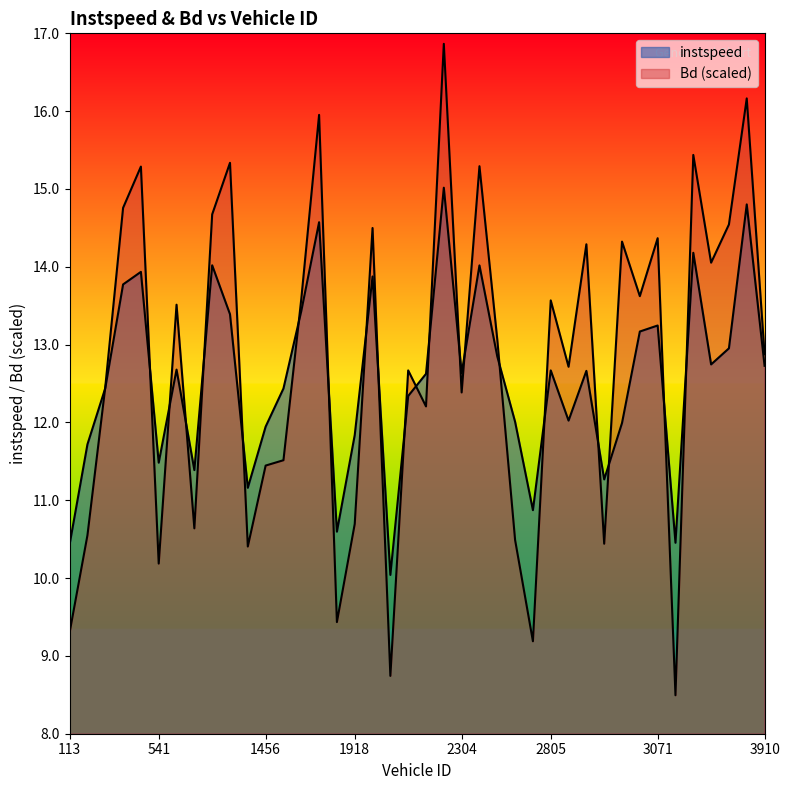

At 3658.0, list the series in order from smallest to largest.

instspeed, Bd